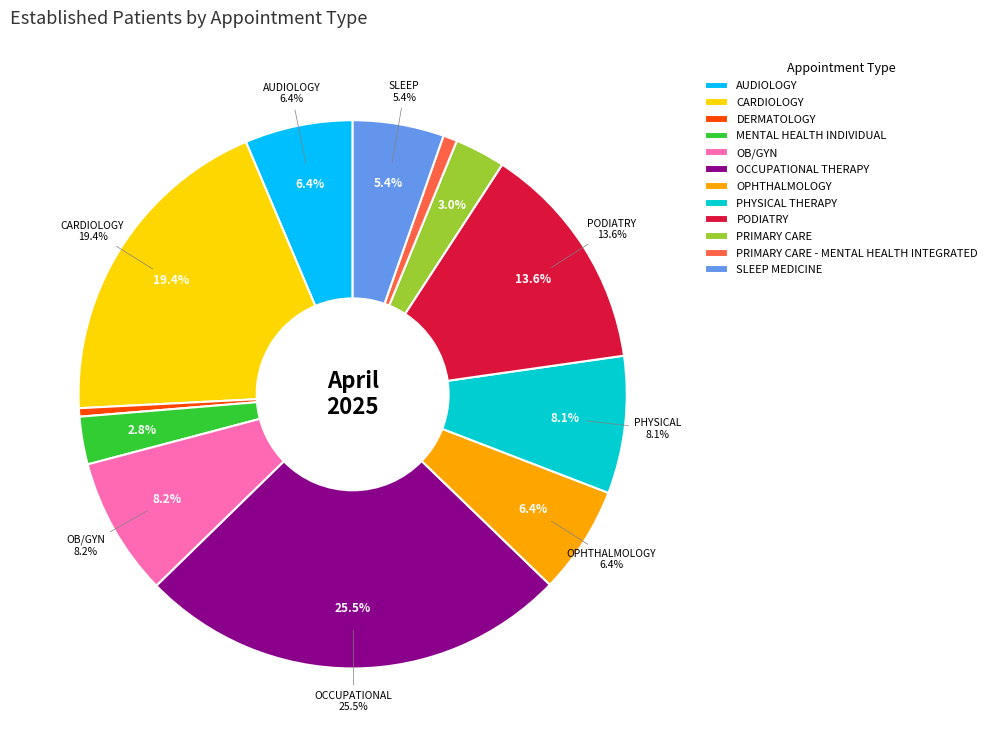

True or false: PODIATRY accounts for 14% of the total.

True